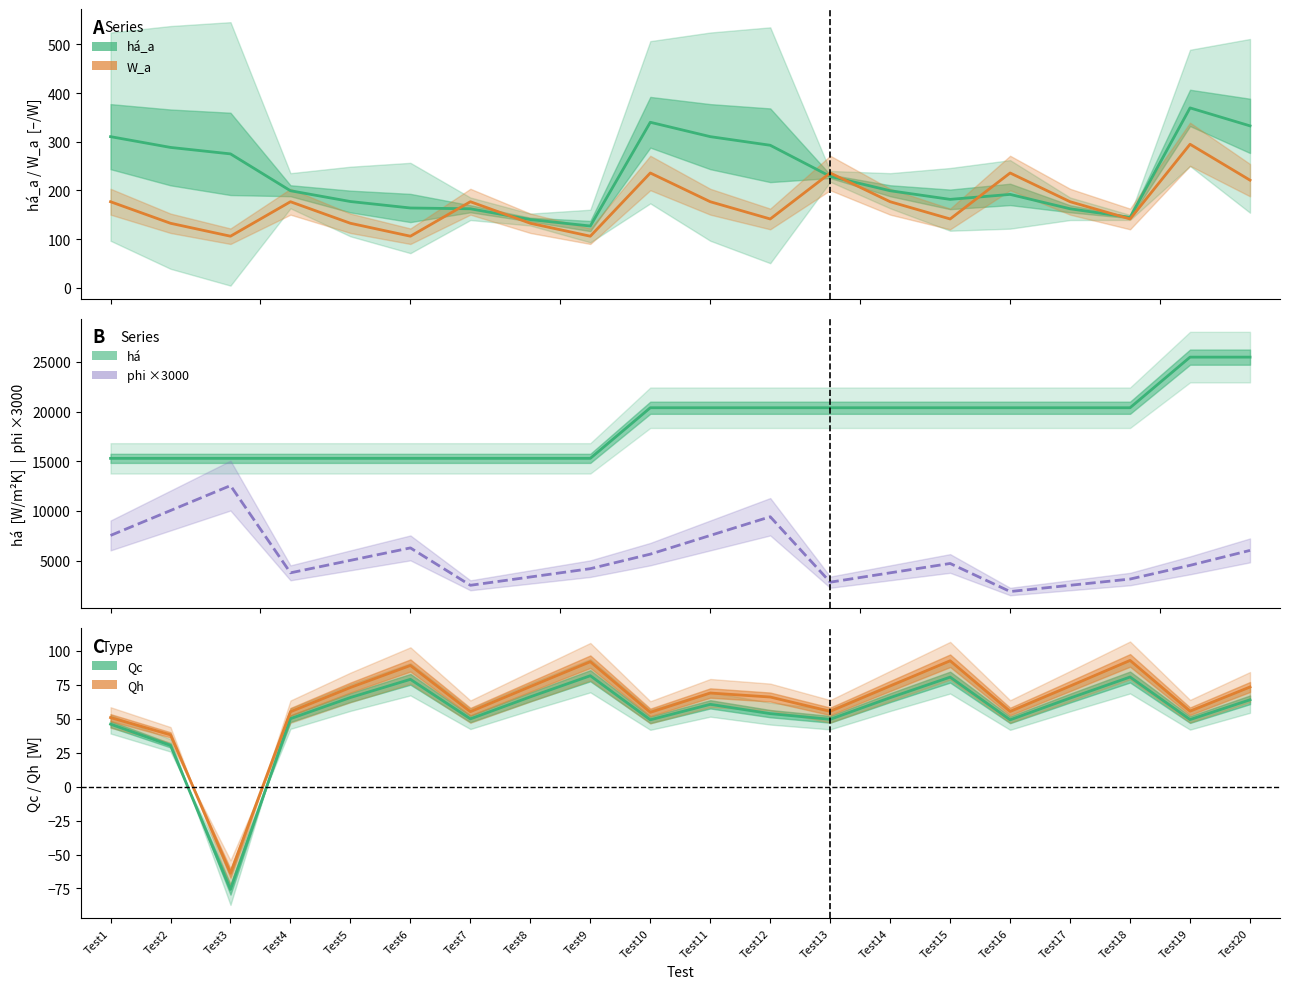

At which label is Qc closest to 2?

Test2